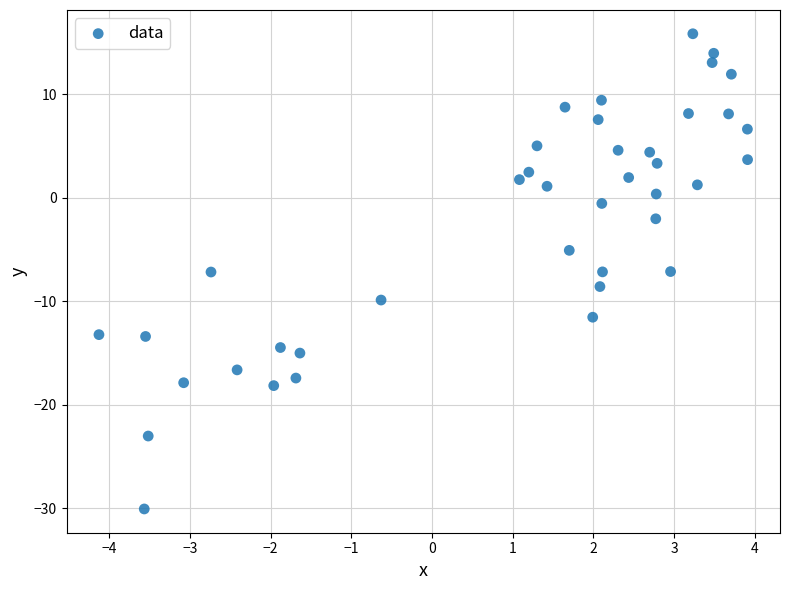

What is the range of X values (max minus min)?

8.0